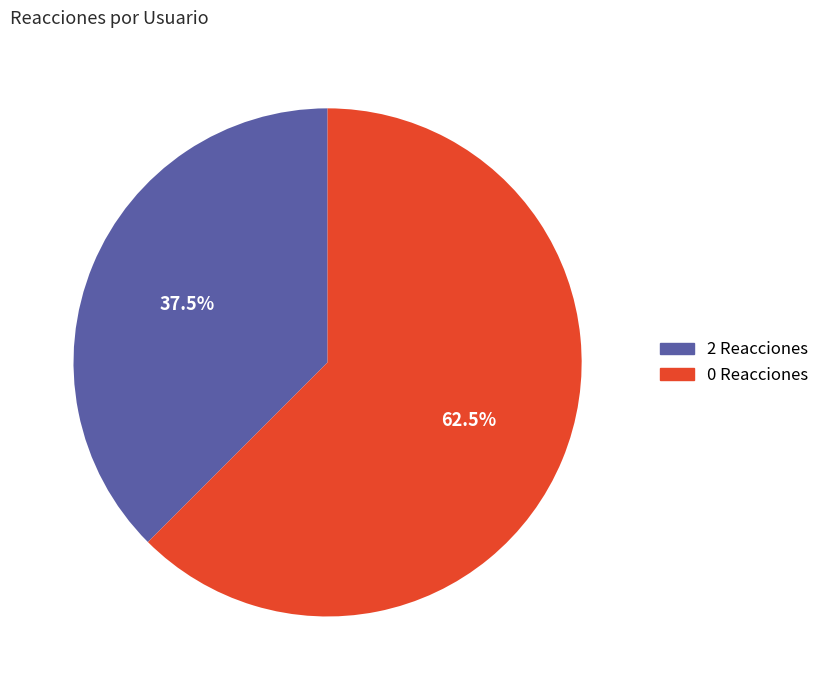

Does any single category account for the majority?

Yes